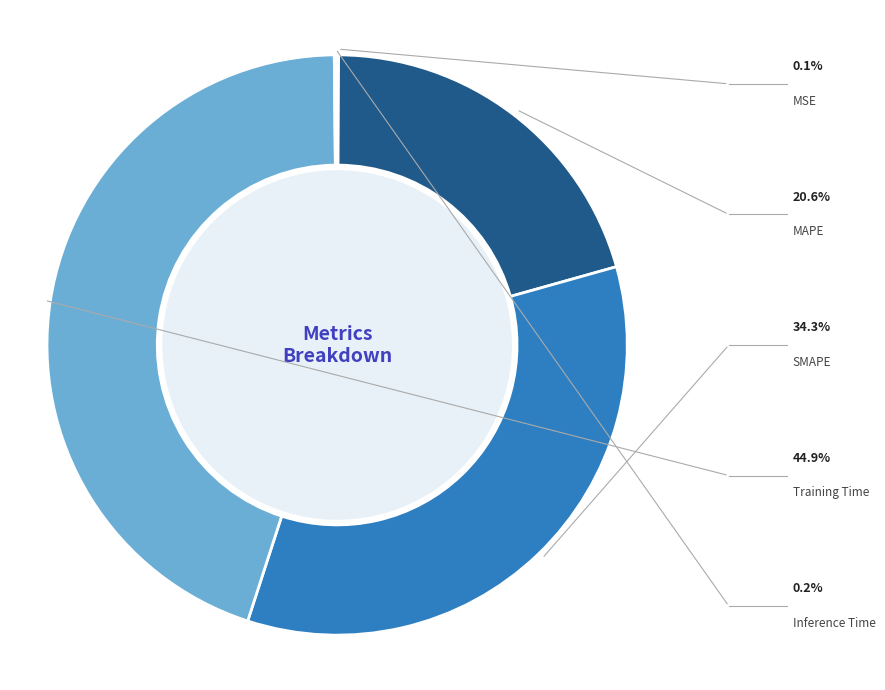

What is the total percentage of MSE and Training Time?

44.9%